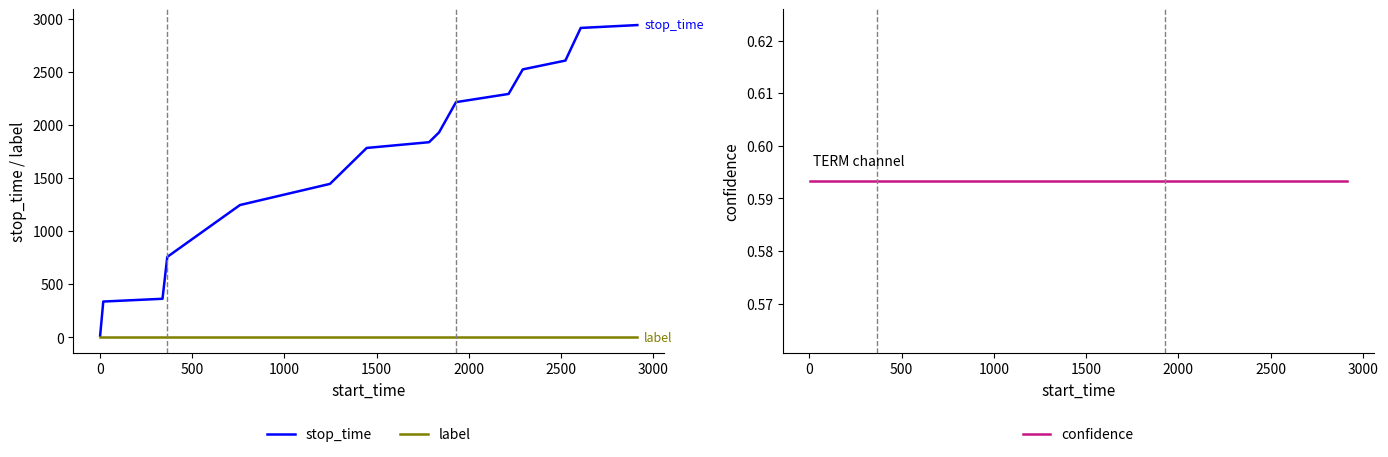

How many distinct data groups are displayed?

3